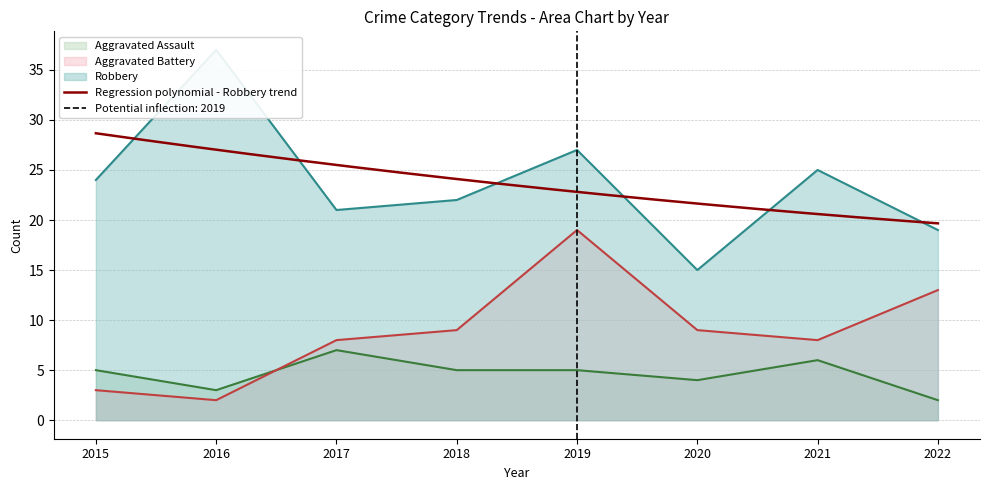

What is the difference between the maximum and second lowest values in the Aggravated Battery series?

16